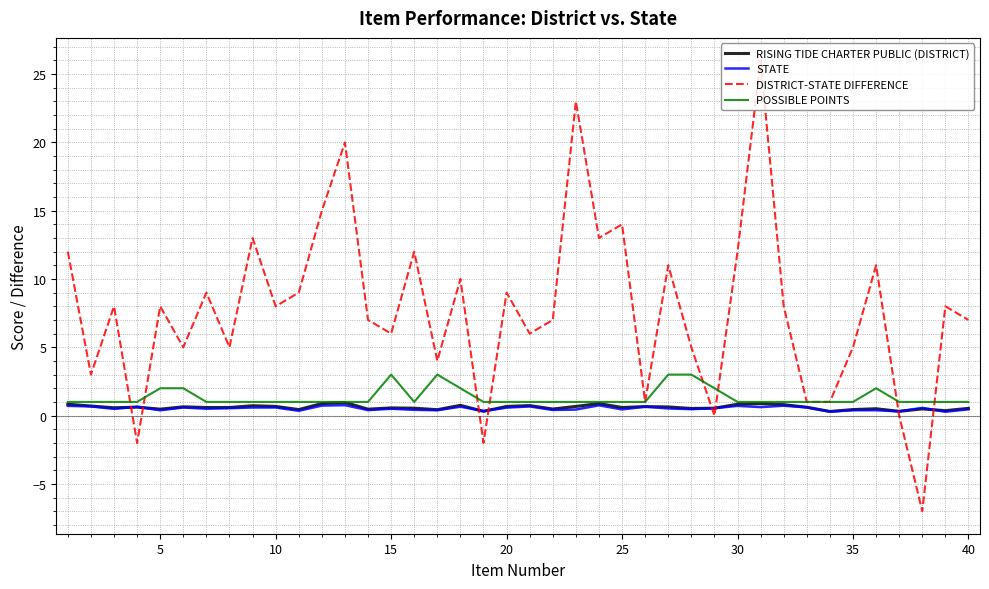

Which series has the widest spread of values?

DISTRICT-STATE DIFFERENCE